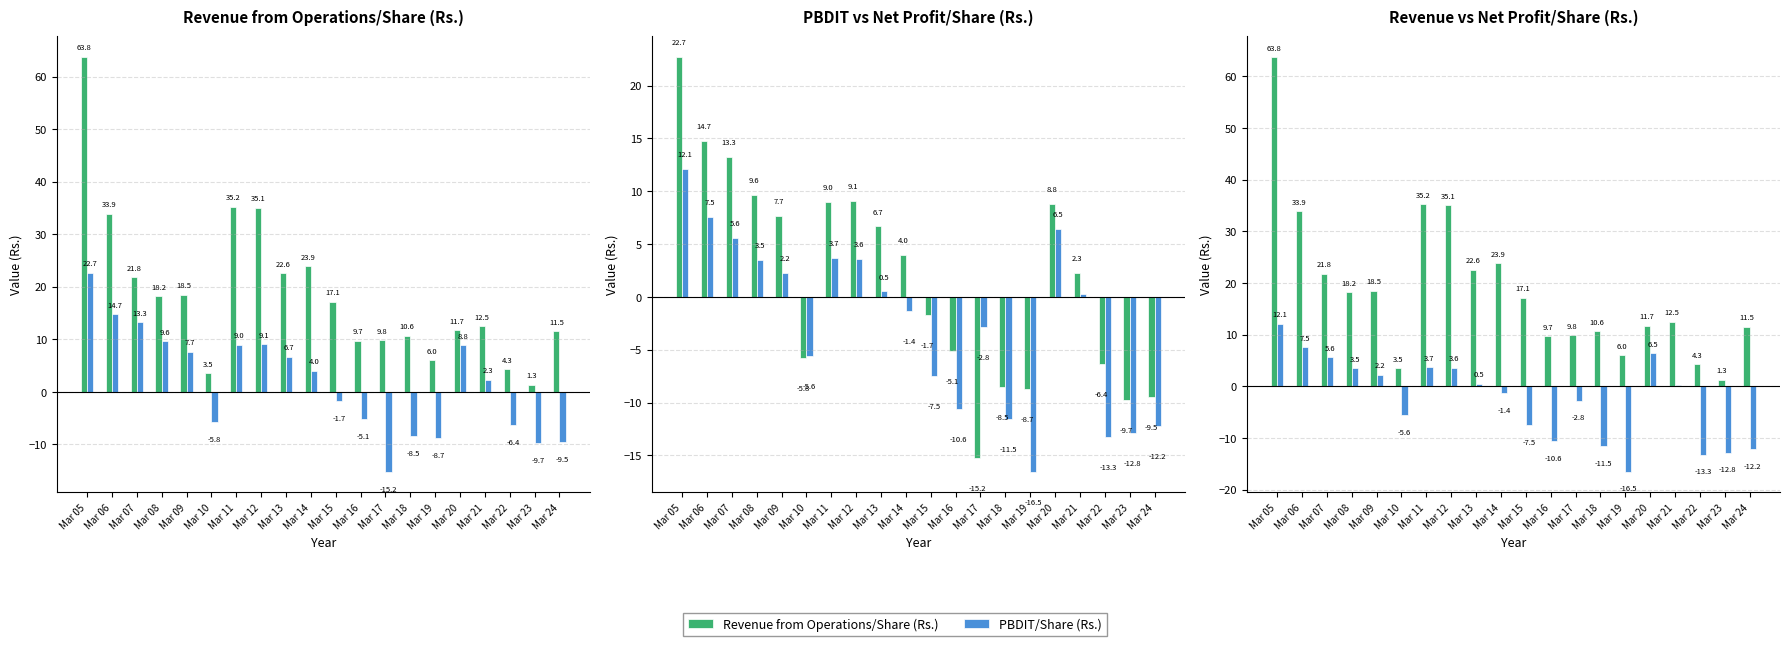

What is the spread (max minus min) of values at Mar 17?

25.1